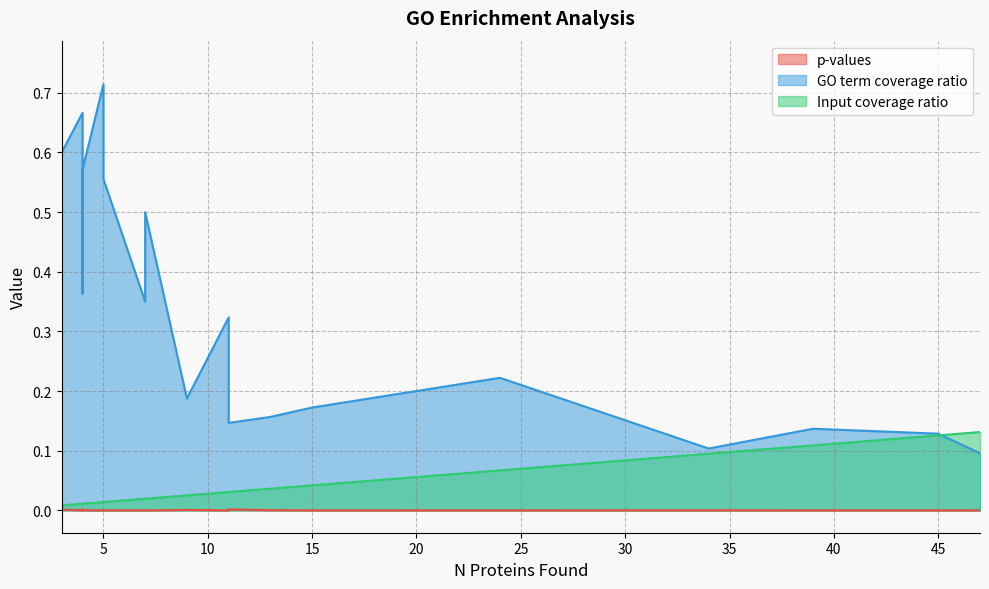

What is the difference between the highest and lowest values at 7?

0.5